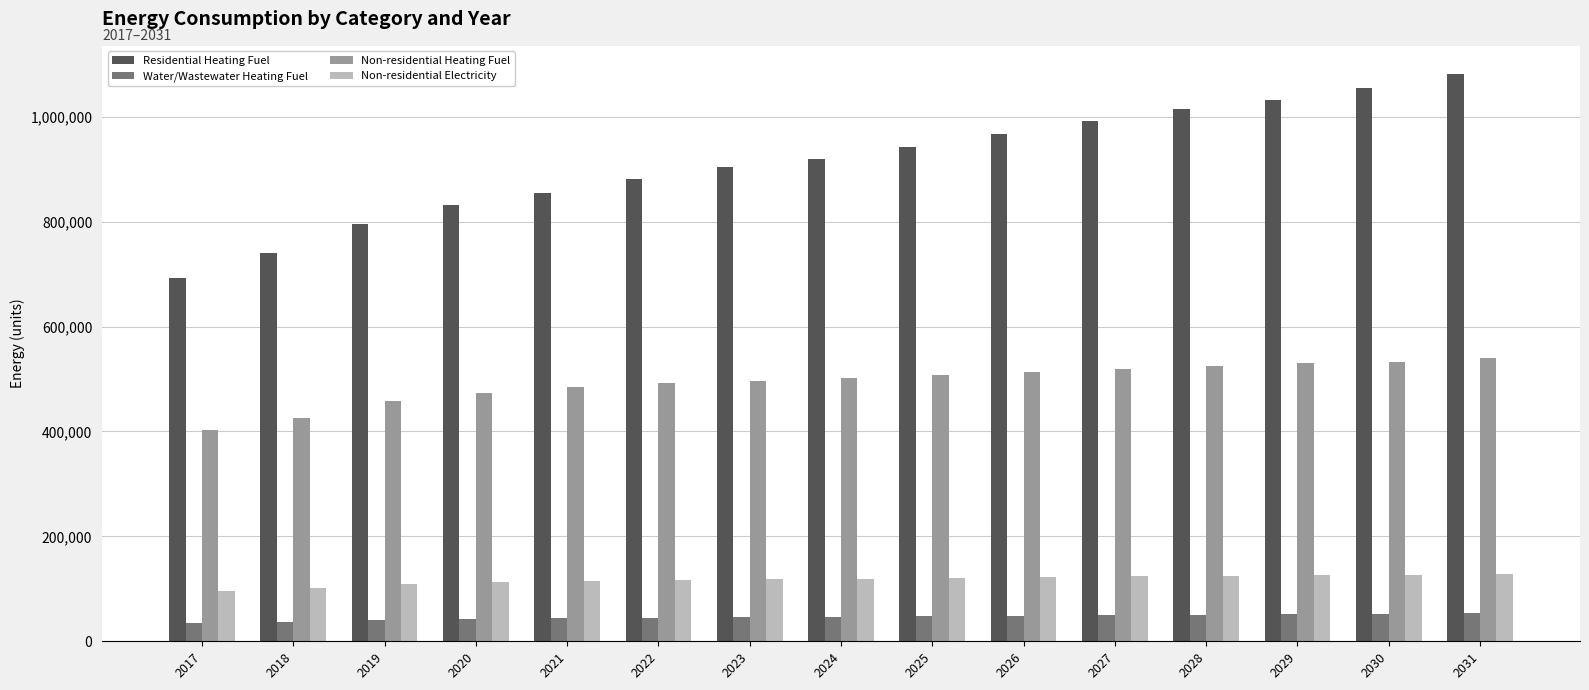

List the series in order of their peak value, lowest first.

Water/Wastewater Heating Fuel, Non-residential Electricity, Non-residential Heating Fuel, Residential Heating Fuel